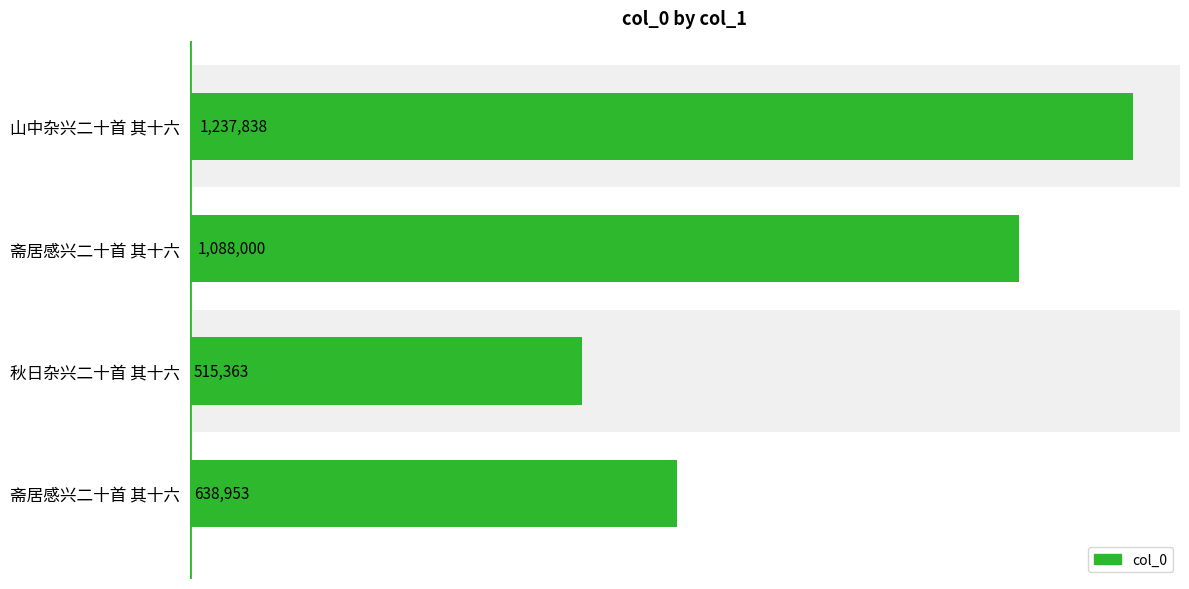

Are the bars horizontal?

Yes